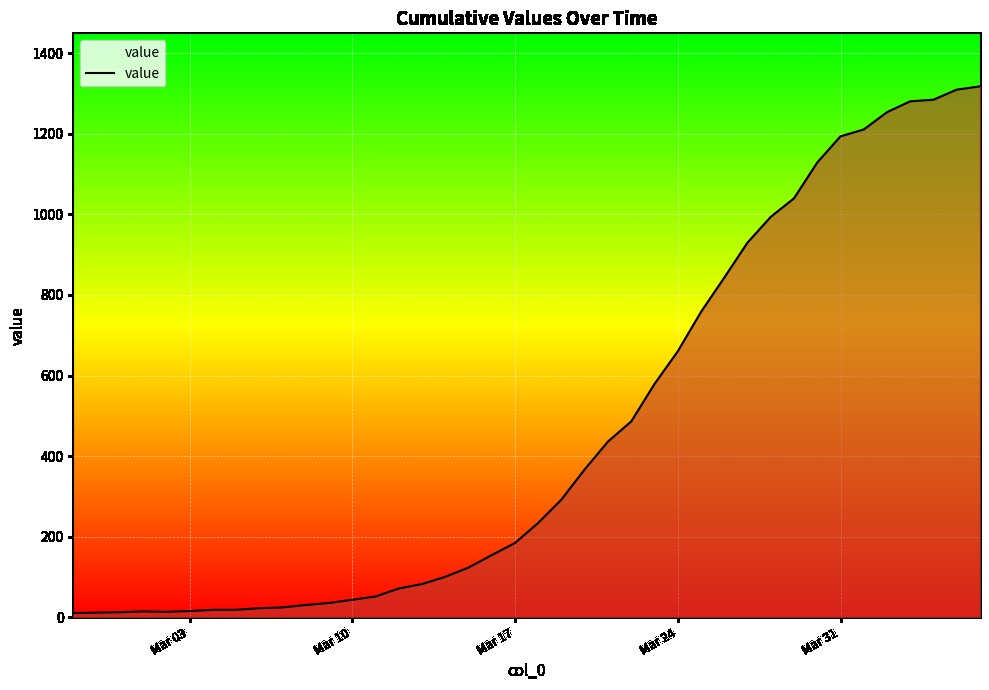

How many lines are shown in the chart?

1